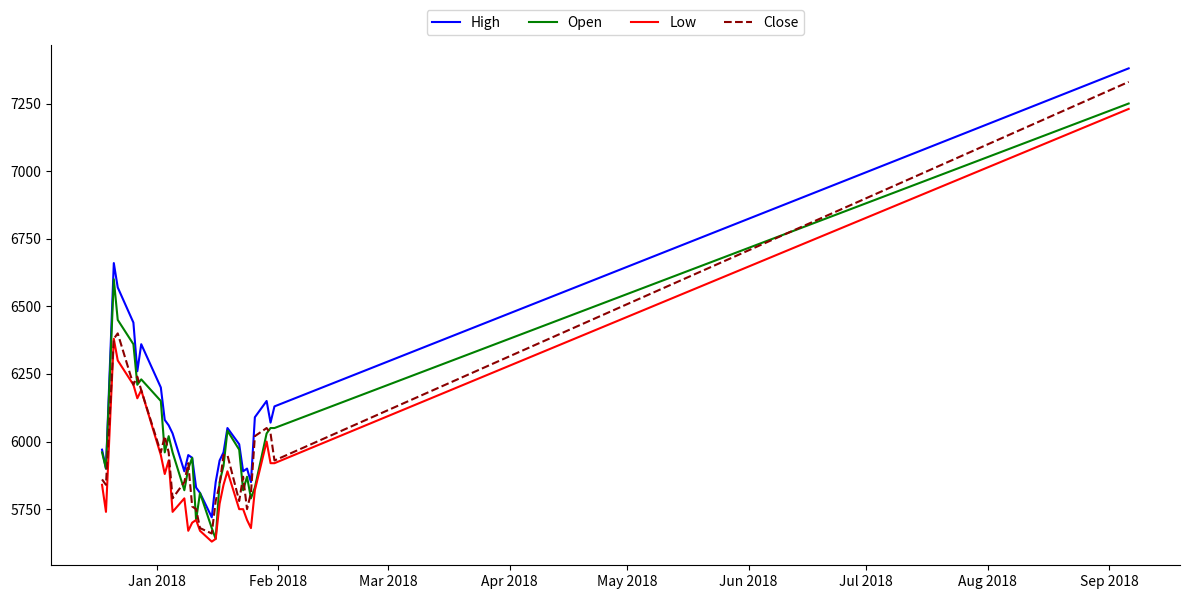

Which series has the widest spread of values?

Close